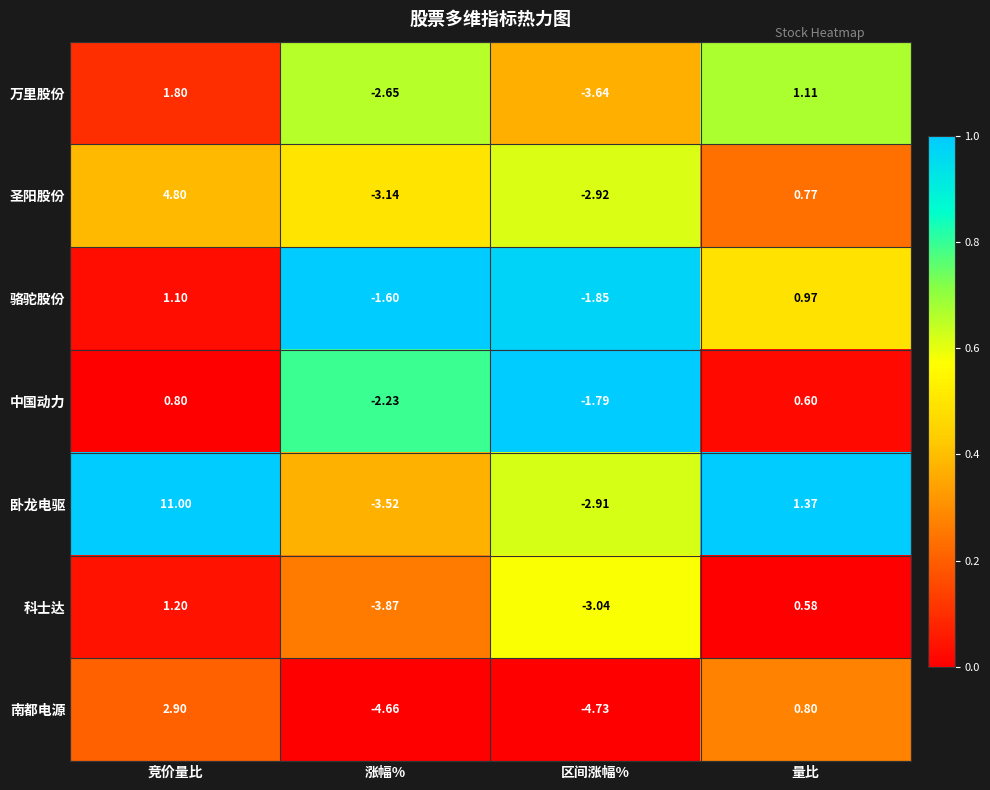

List the series in order of their peak value, highest first.

卧龙电驱, 圣阳股份, 南都电源, 万里股份, 科士达, 骆驼股份, 中国动力